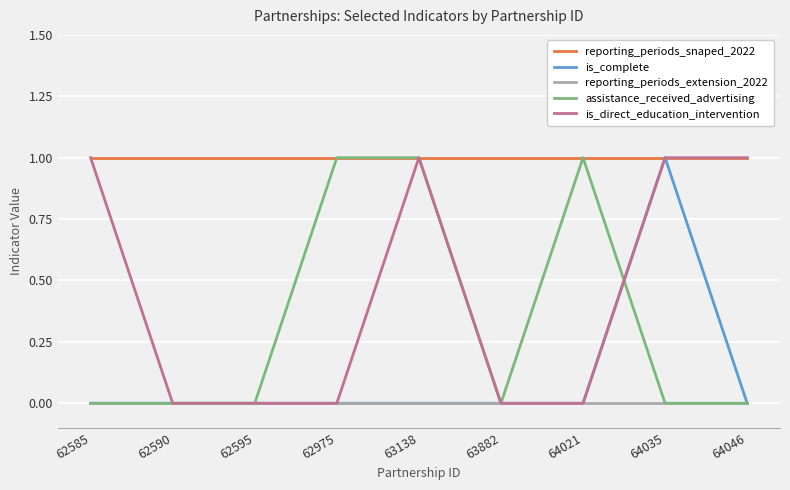

Count the assistance_received_advertising values in the range 0 to 1.

9